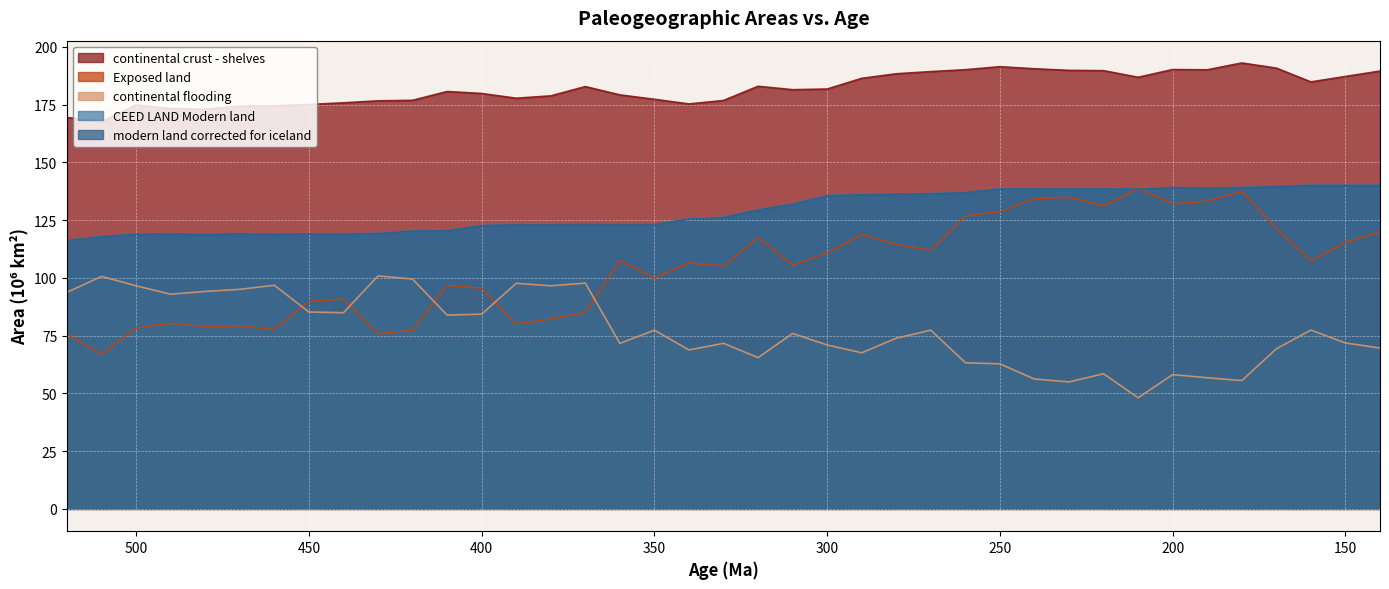

What is the difference between the maximum and minimum values in the modern land corrected for iceland series?

23.9